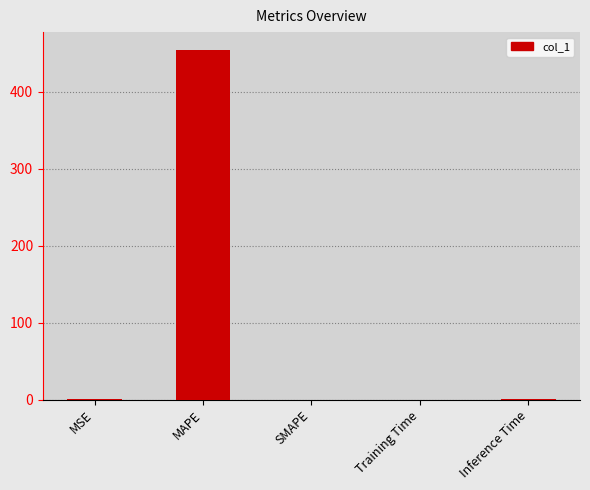

True or false: the data shows 0.1 at MSE.

True